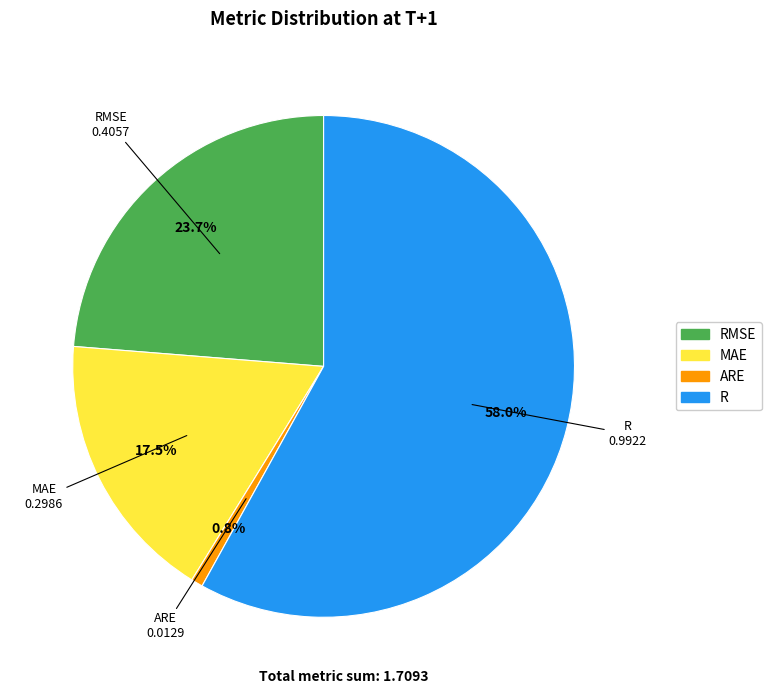

Is there any slice that represents more than half of the pie?

Yes